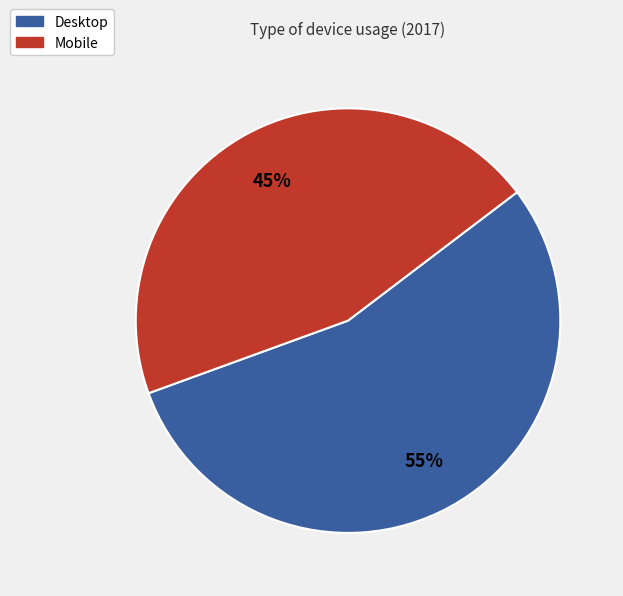

To the nearest percent, what percentage of the pie is Mobile?

45%